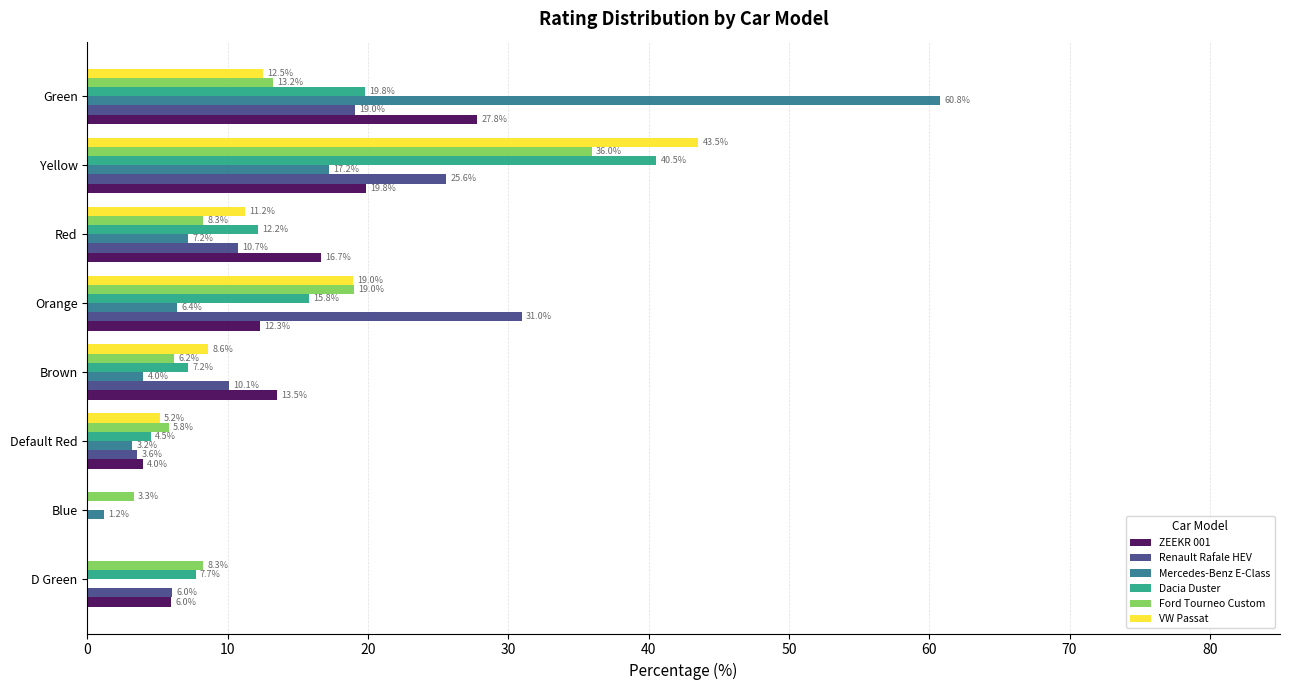

What is the sum of all Dacia Duster values?

107.7